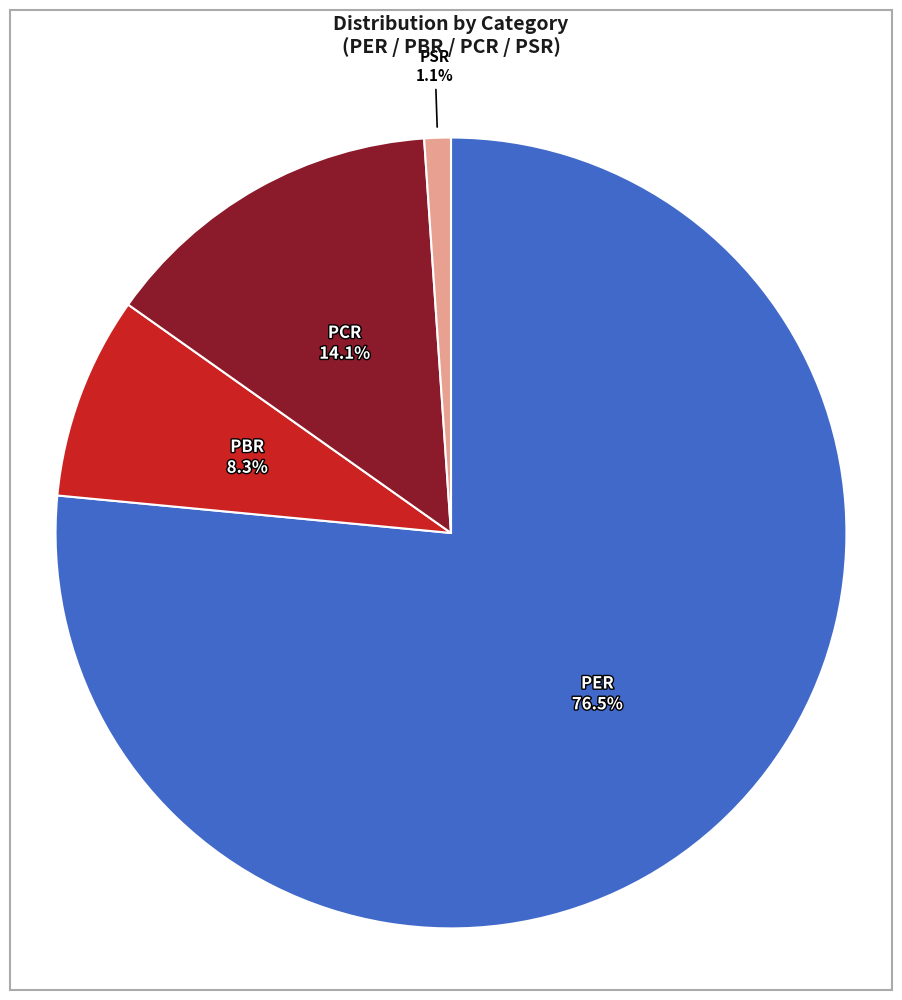

Which category accounts for the majority?

PER